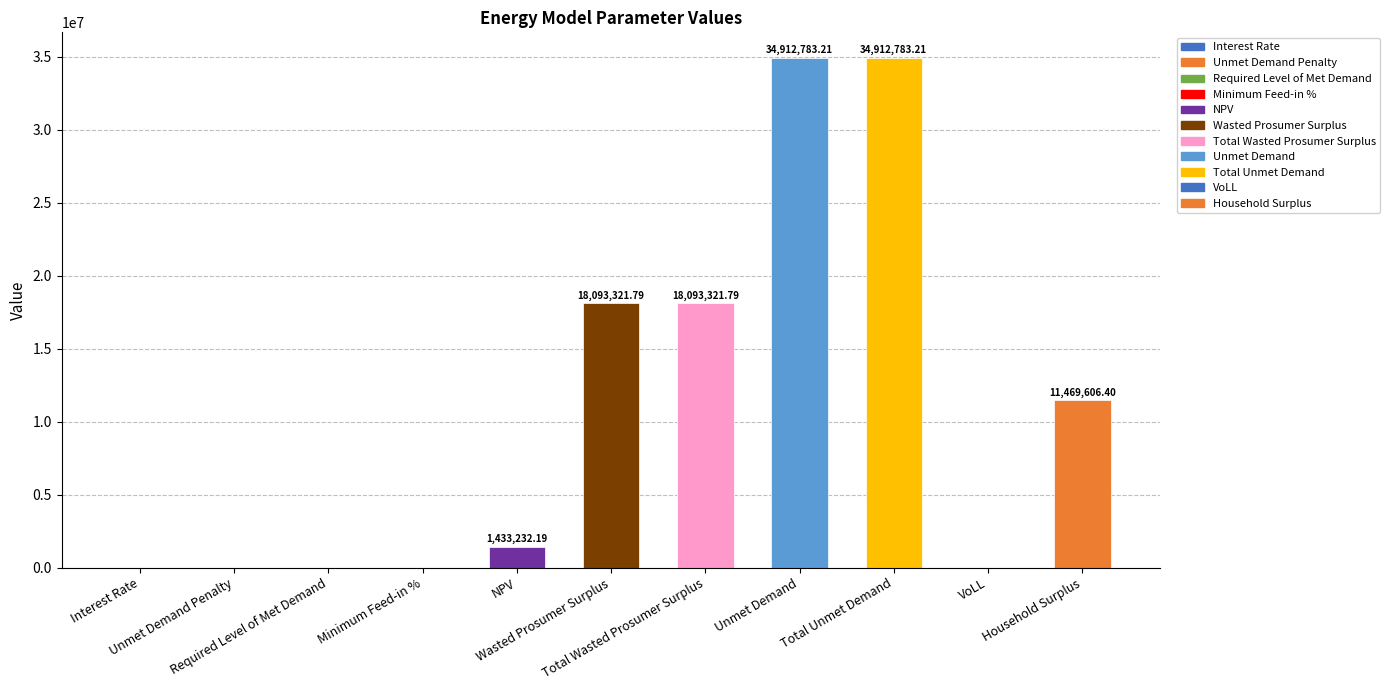

What is the sum of all values?

118915050.0